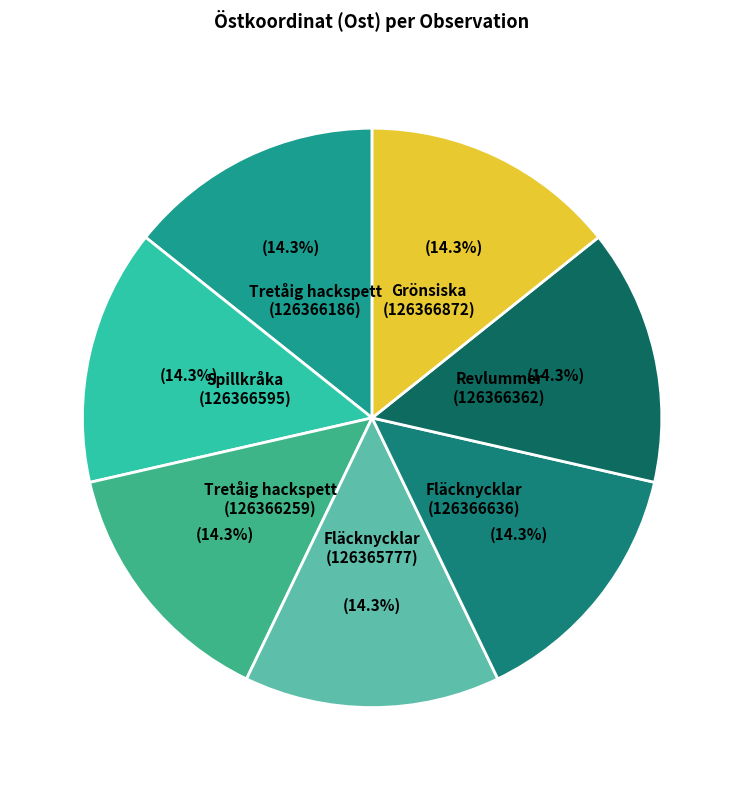

To the nearest percent, what portion does Revlummer (126366362) represent?

14%